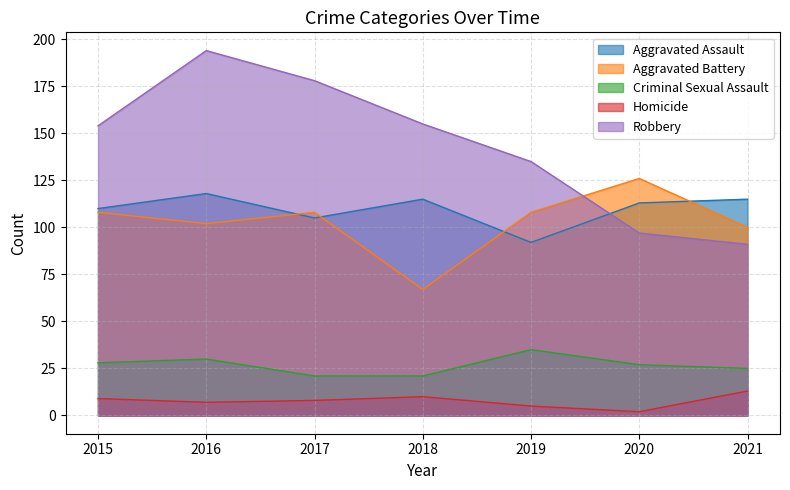

What is the approximate value of Aggravated Battery at 2016?

102